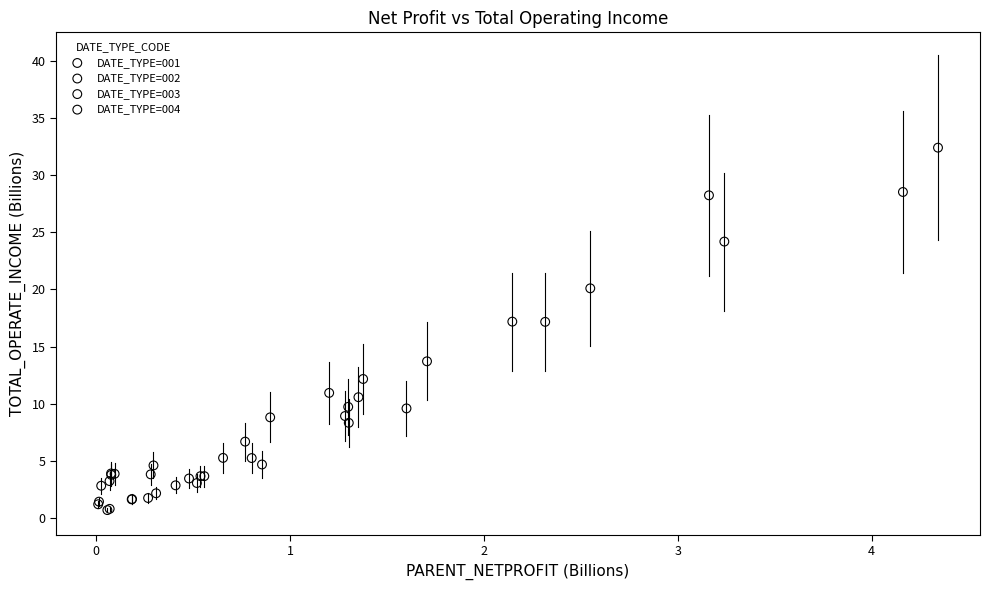

What are all the series names shown in the legend?

DATE_TYPE=001, DATE_TYPE=002, DATE_TYPE=003, DATE_TYPE=004